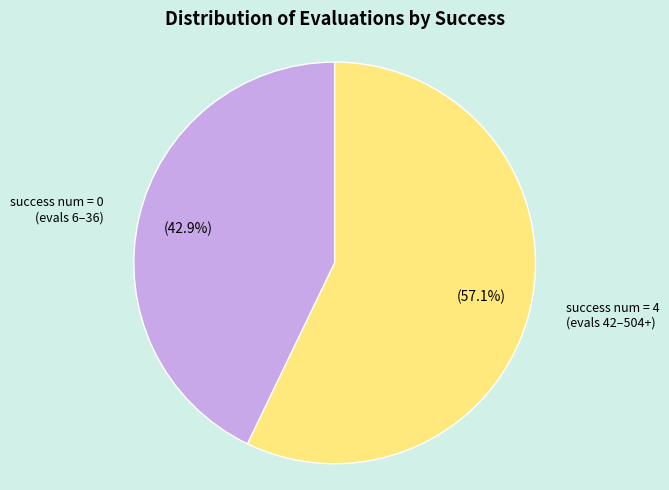

Rank the categories by value from lowest to highest.

success num = 0 (evals 6–36), success num = 4 (evals 42–504+)